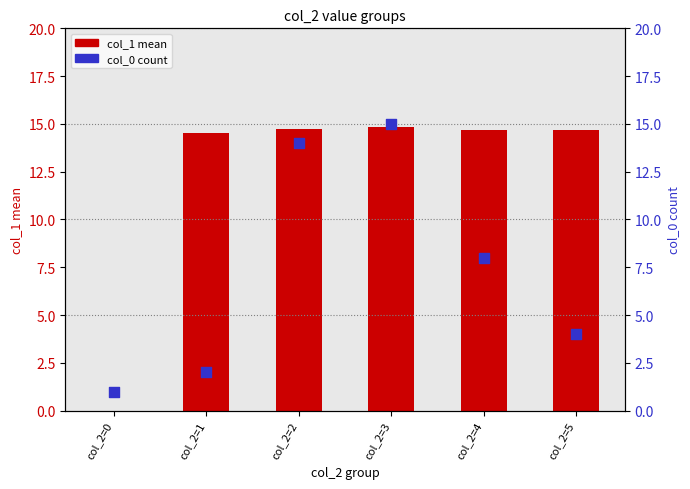

At how many categories does at least one series exceed 11?

5